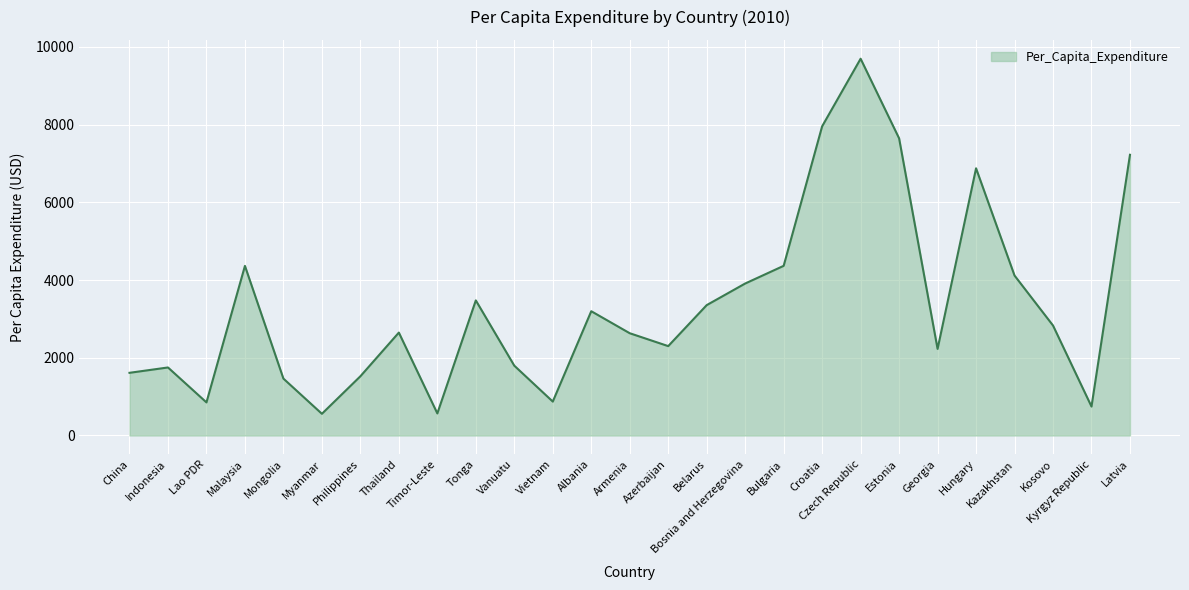

Which has a higher value, Belarus or Thailand?

Belarus